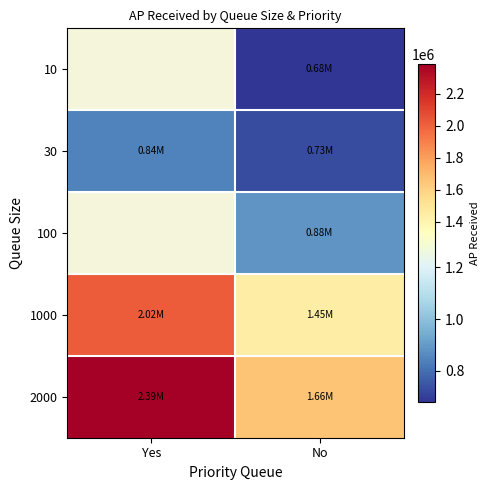

What is the smallest value displayed?

679410.0